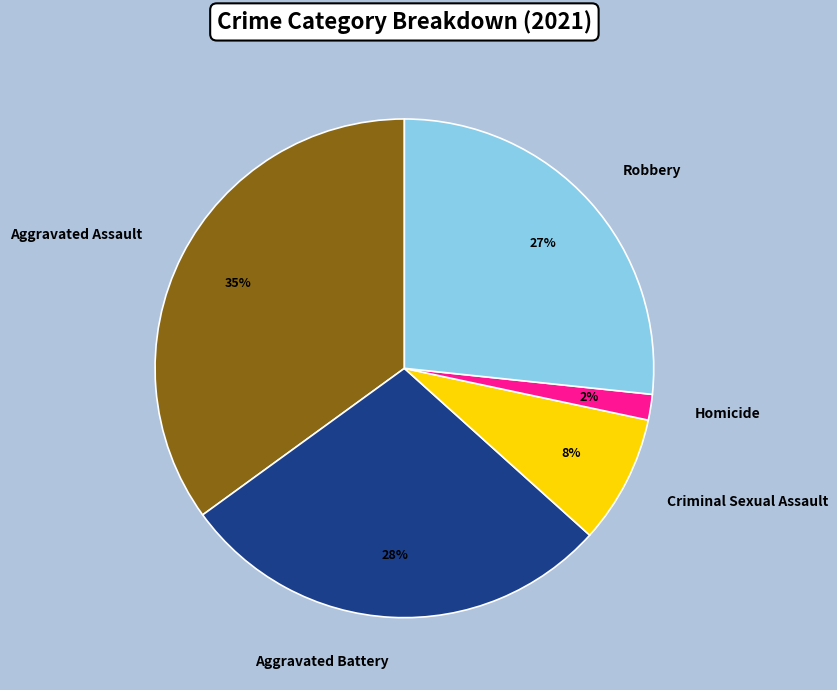

True or false: Criminal Sexual Assault accounts for 1% of the total.

False